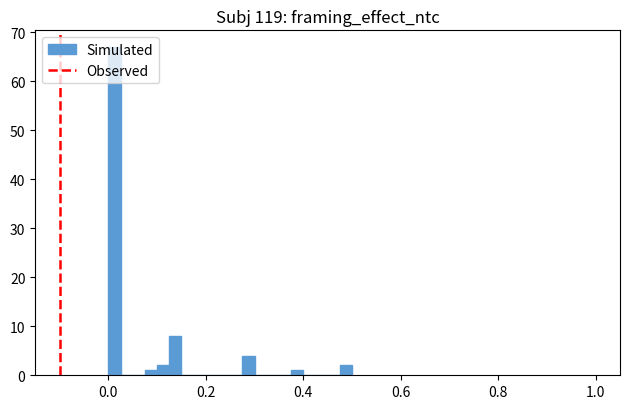

Read against the x-axis, roughly where is the centre of the tallest bar?

0.02